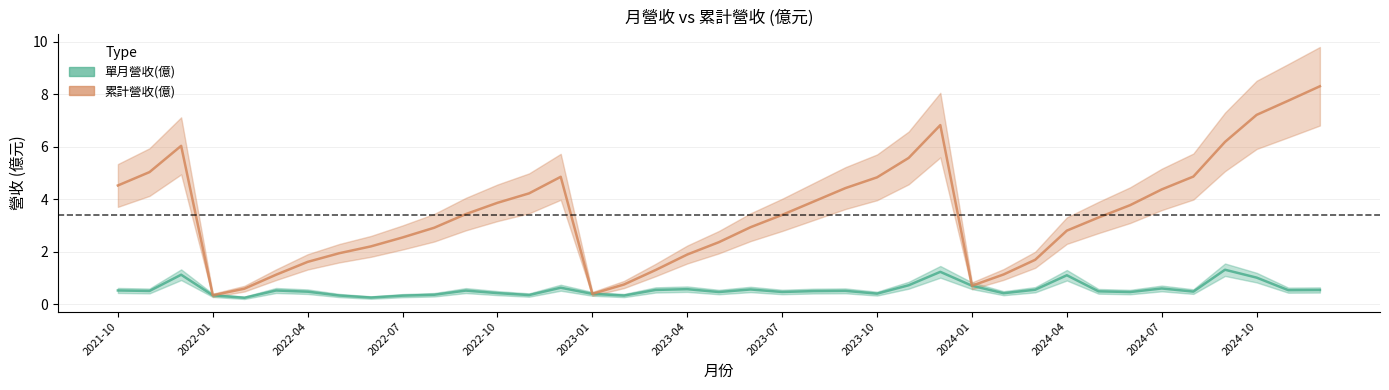

Does the chart have visible grid lines?

Yes